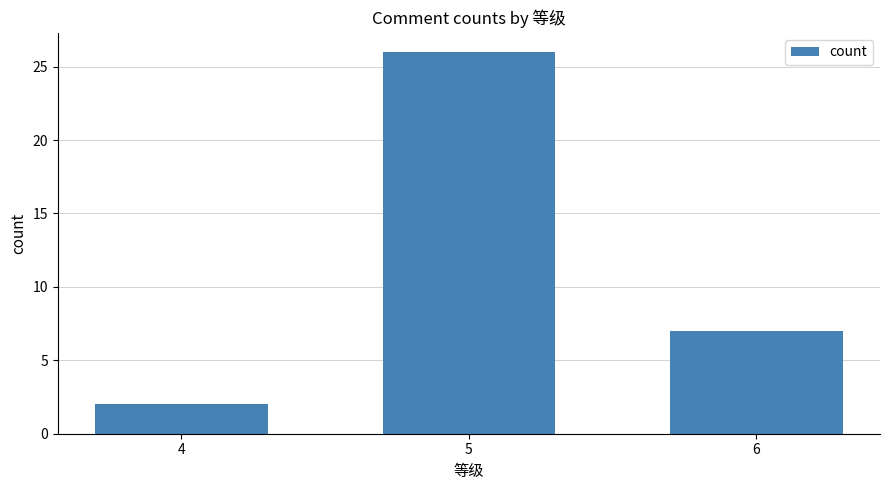

Reading left to right, what are all the values shown in this chart?

4=2	5=26	6=7